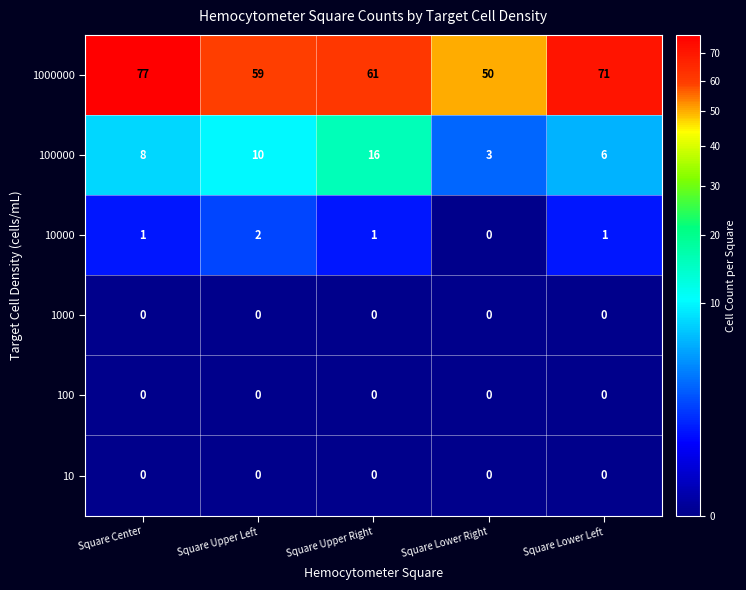

True or false: 100000 has a value of 8 at Square Center.

True